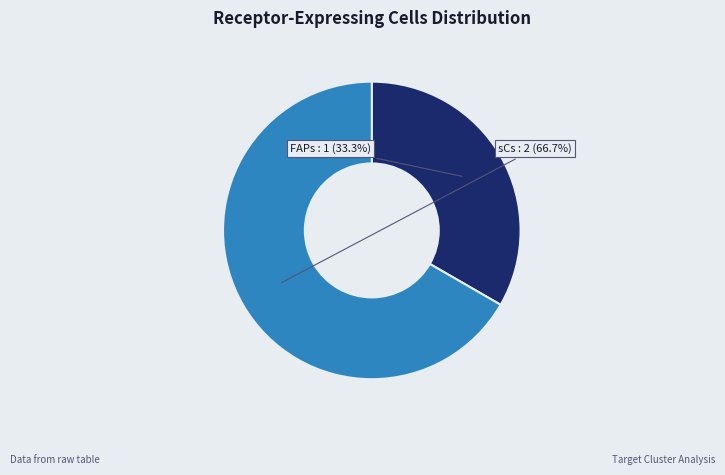

Count the number of slices in the pie.

2